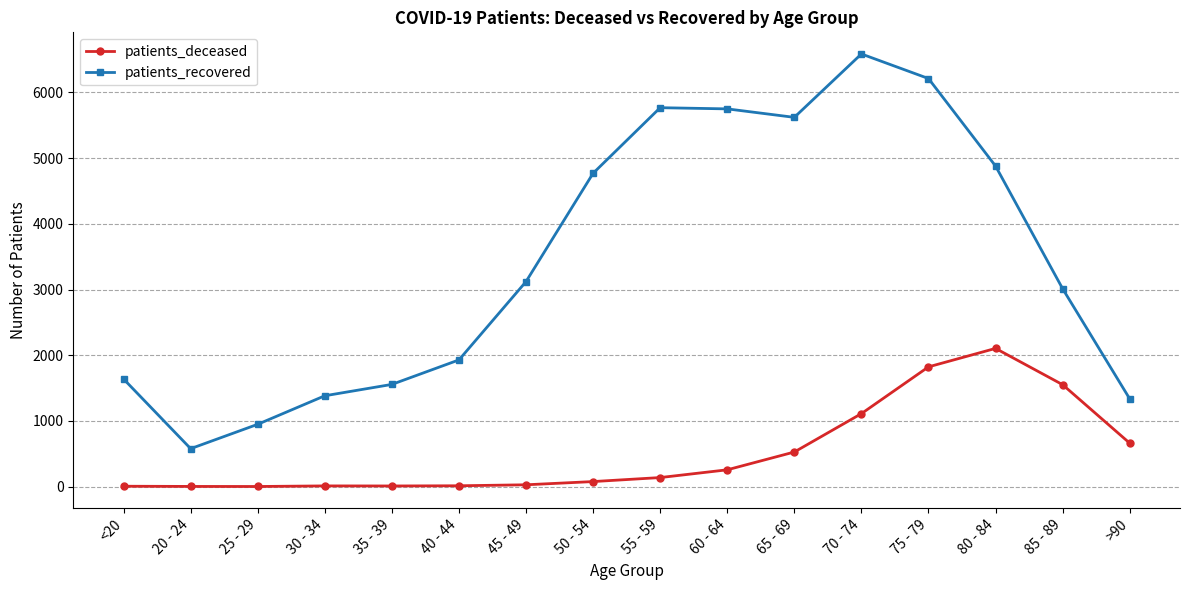

What value does the patients_recovered series have at 85 - 89, to the nearest 10?

3010